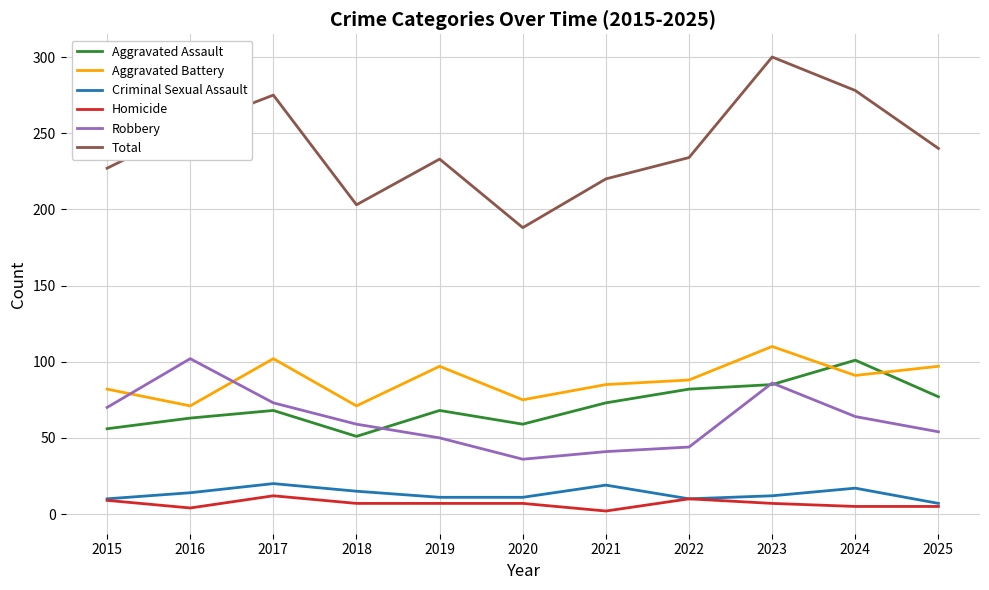

Which category has the highest value across all series?

2023